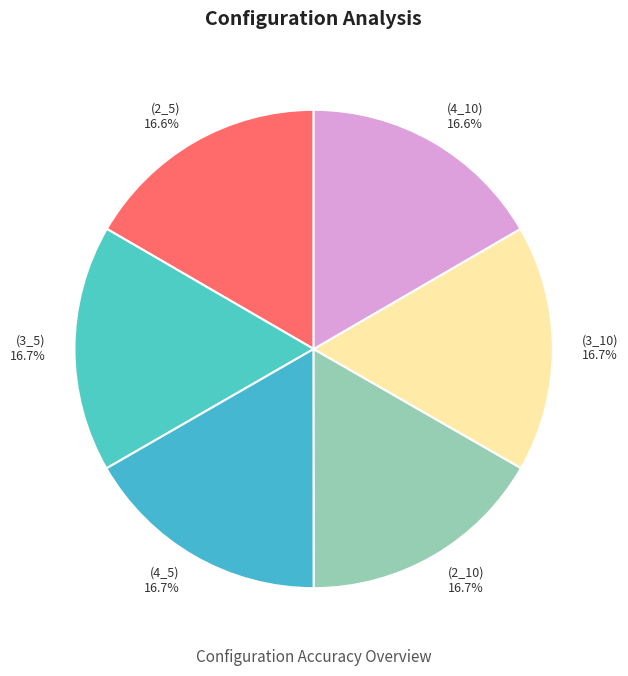

Does any single category account for the majority?

No